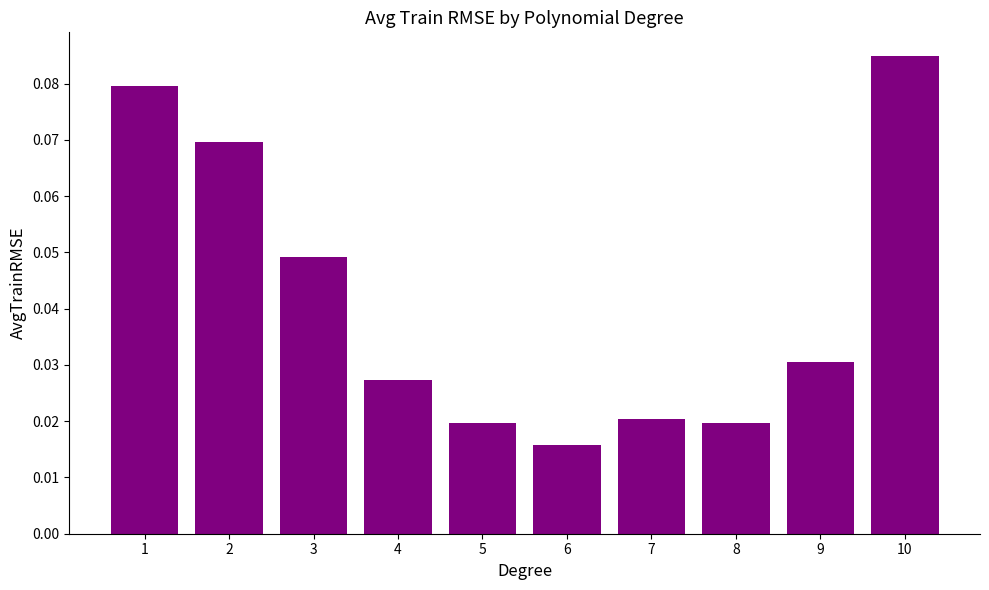

Does the chart contain stacked bars?

No